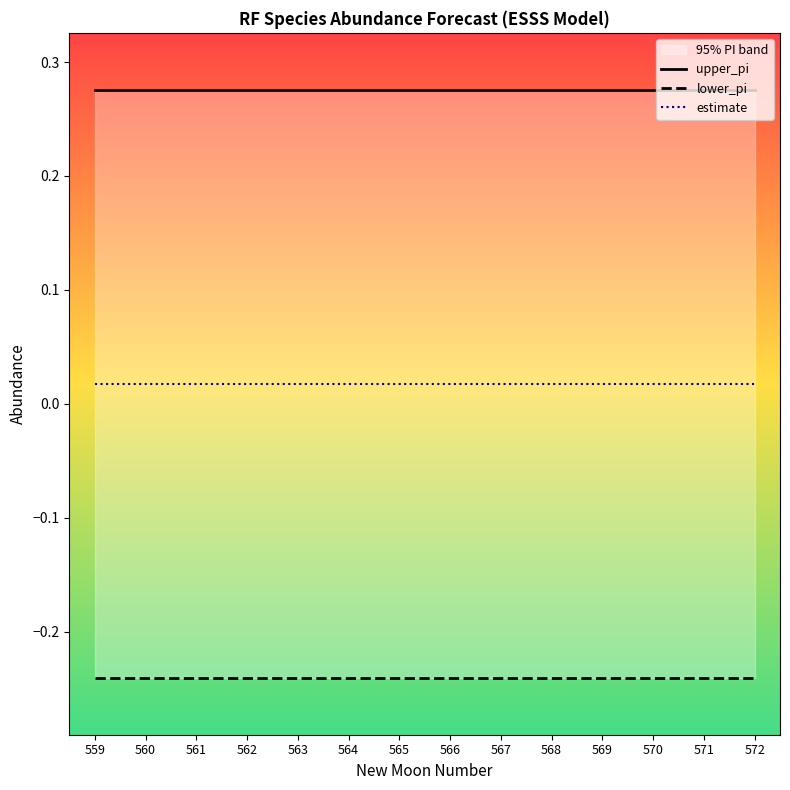

The value of estimate at 559 is 0.0. True or false?

True